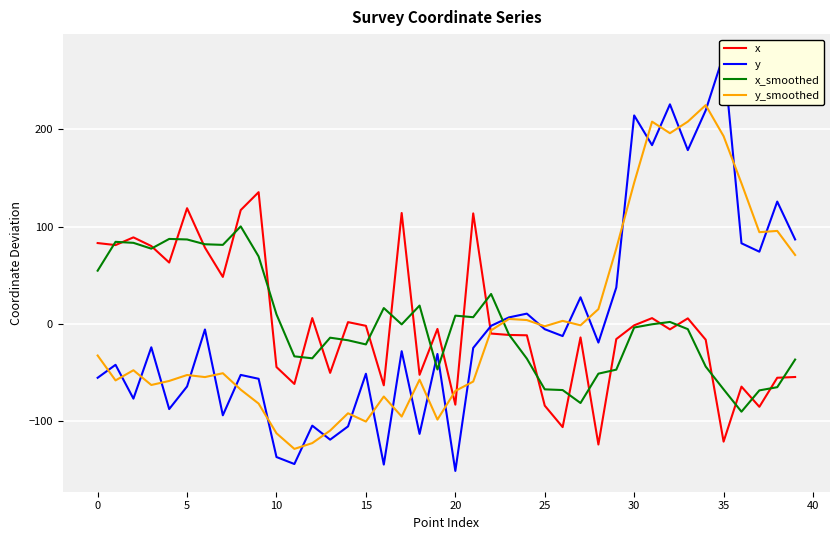

True or false: y and y_smoothed cross at least once.

True